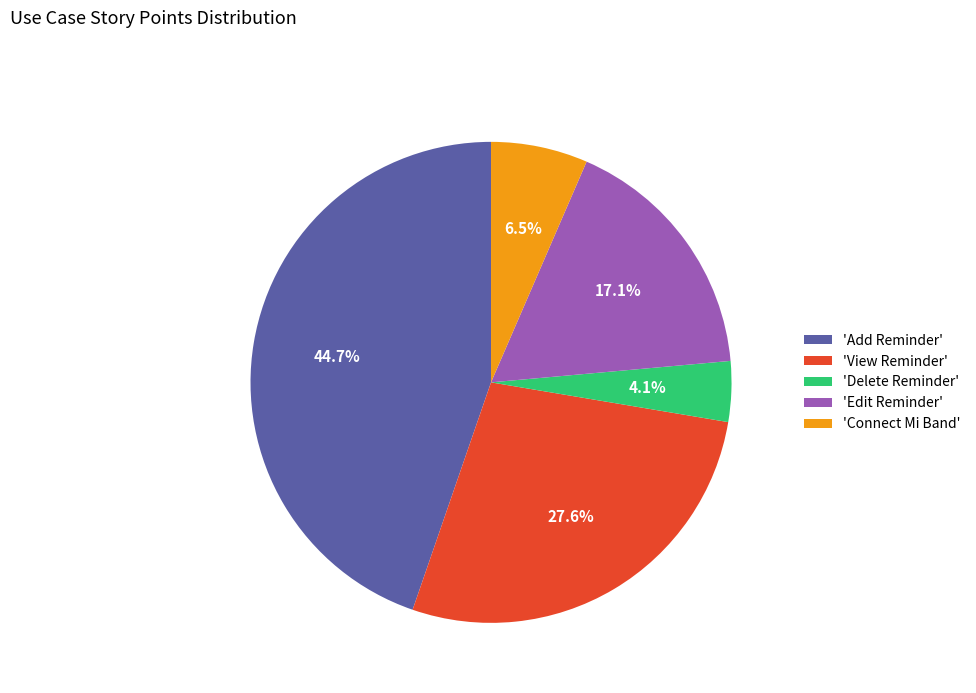

How many segments does this pie chart have?

5